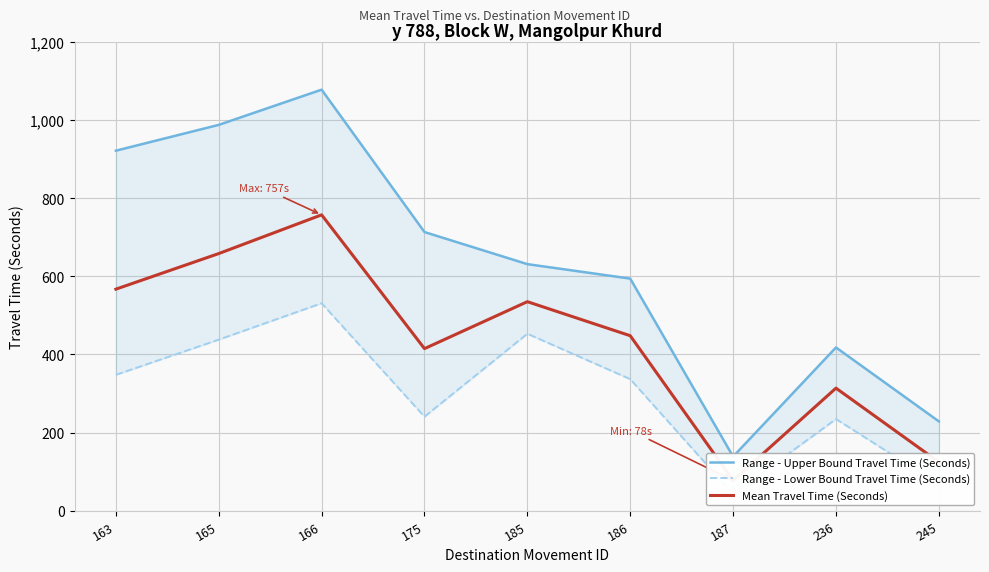

True or false: Range - Lower Bound Travel Time (Seconds) and Range - Upper Bound Travel Time (Seconds) cross at least once.

False